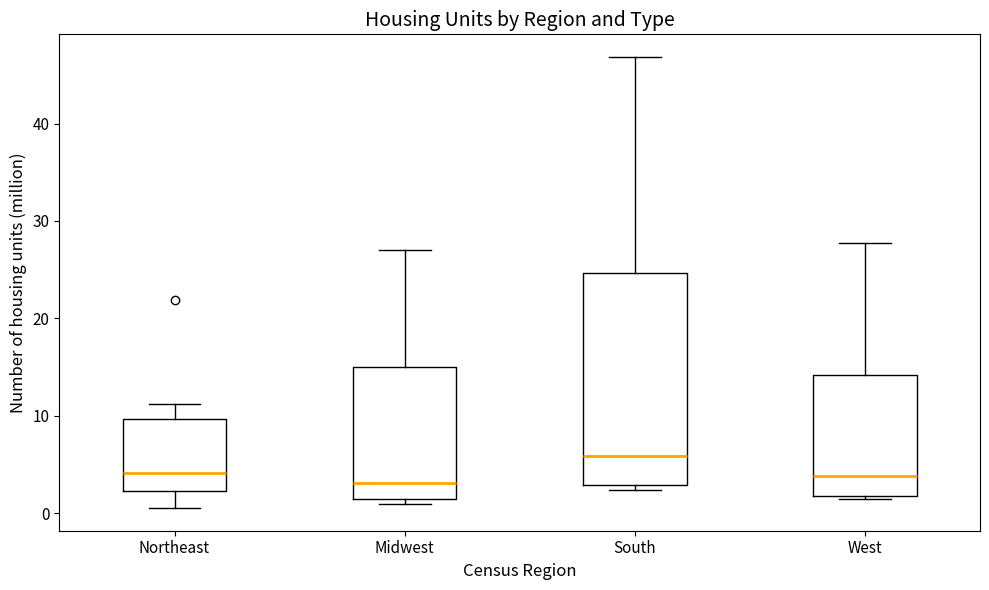

Reading left to right, read every box against the y-axis: the position of its median line, the range the box covers, and the ends of its whiskers. The values are not printed on the chart, so give them approximately, as read against the axis.

Northeast: median 4, box 2 to 10, whiskers 1 to 11
Midwest: median 3, box 1 to 15, whiskers 1 (just below the box's lower edge) to 27
South: median 6, box 3 to 25, whiskers 2 to 47
West: median 4, box 2 to 14, whiskers 1 to 28